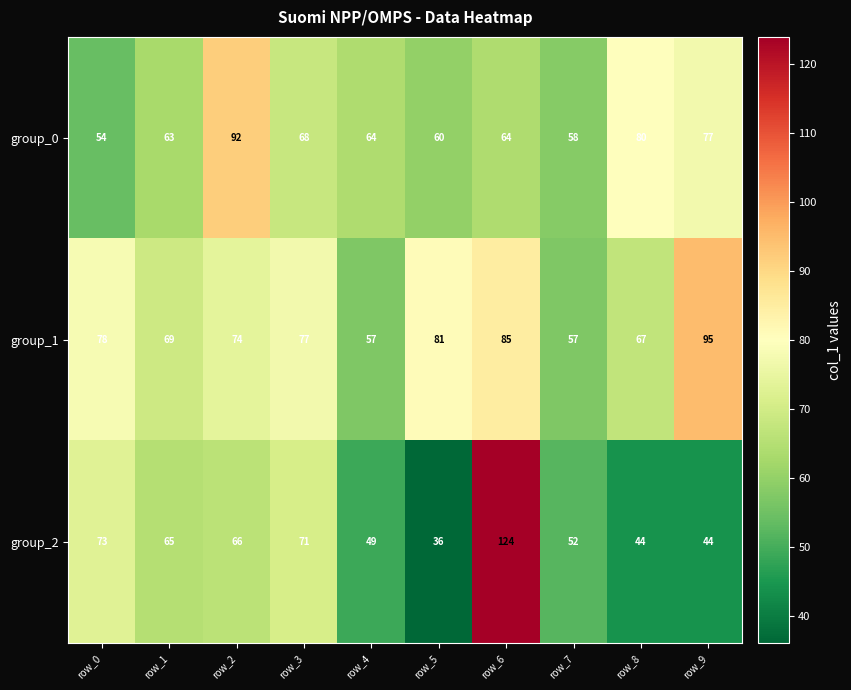

True or false: group_1 has a value of 78 at row_0.

True